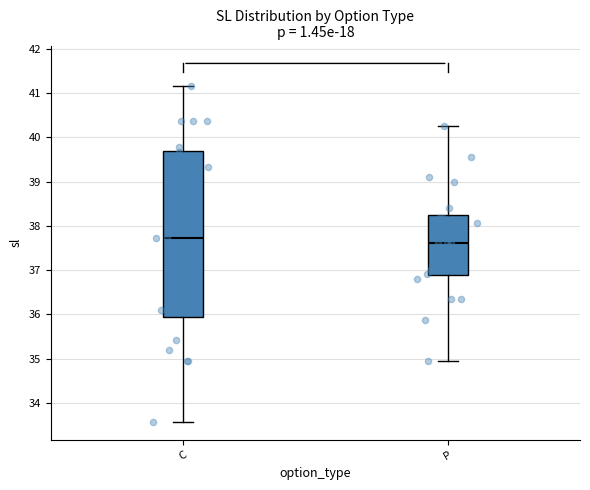

Reading left to right, read every box against the y-axis: the position of its median line, the range the box covers, and the ends of its whiskers. The values are not printed on the chart, so give them approximately, as read against the axis.

C: median 37.7, box 35.9 to 39.7, whiskers 33.6 to 41.2
P: median 37.6, box 36.9 to 38.2, whiskers 35.0 to 40.3